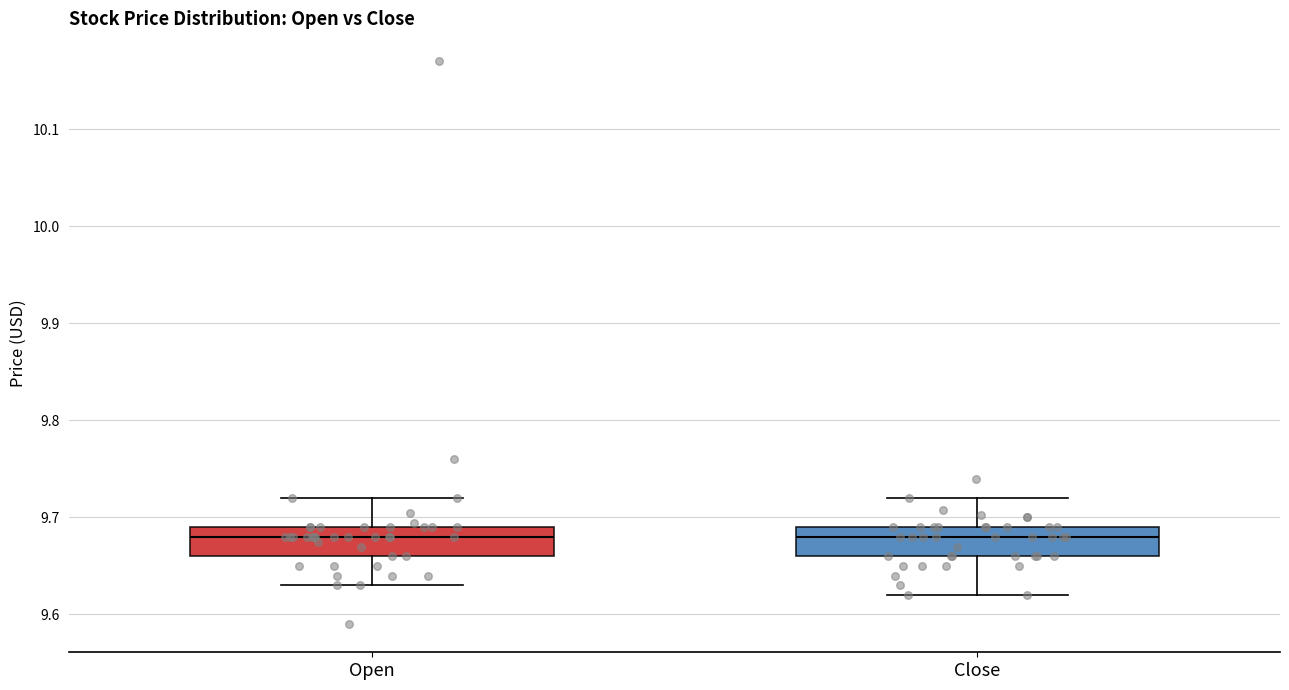

Where is the lower edge of the box for Close on the y-axis? The values are not printed on the chart, so give them approximately, as read against the axis.

9.66